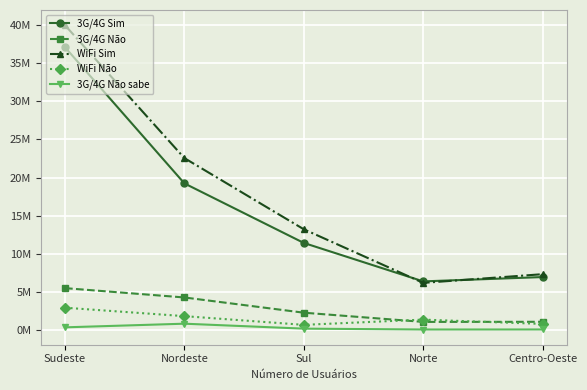

Reading left to right, extract all data points from this chart.

3G/4G Sim: Sudeste=37077542	Nordeste=19238470	Sul=11435994	Norte=6398729	Centro-Oeste=6966425
3G/4G Não: Sudeste=5514819	Nordeste=4291383	Sul=2296456	Norte=1090118	Centro-Oeste=1105018
WiFi Sim: Sudeste=39963390	Nordeste=22550620	Sul=13226116	Norte=6203418	Centro-Oeste=7342148
WiFi Não: Sudeste=2949799	Nordeste=1845411	Sul=704550	Norte=1389924	Centro-Oeste=824423
3G/4G Não sabe: Sudeste=377548	Nordeste=855855	Sul=207050	Norte=93821	Centro-Oeste=97746